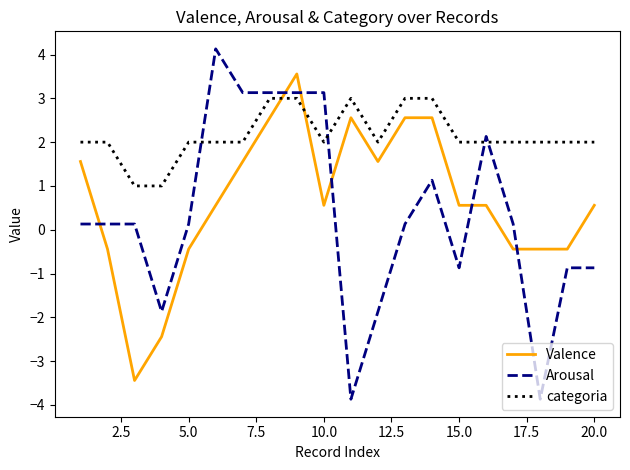

Which series has the largest total across all categories?

categoria